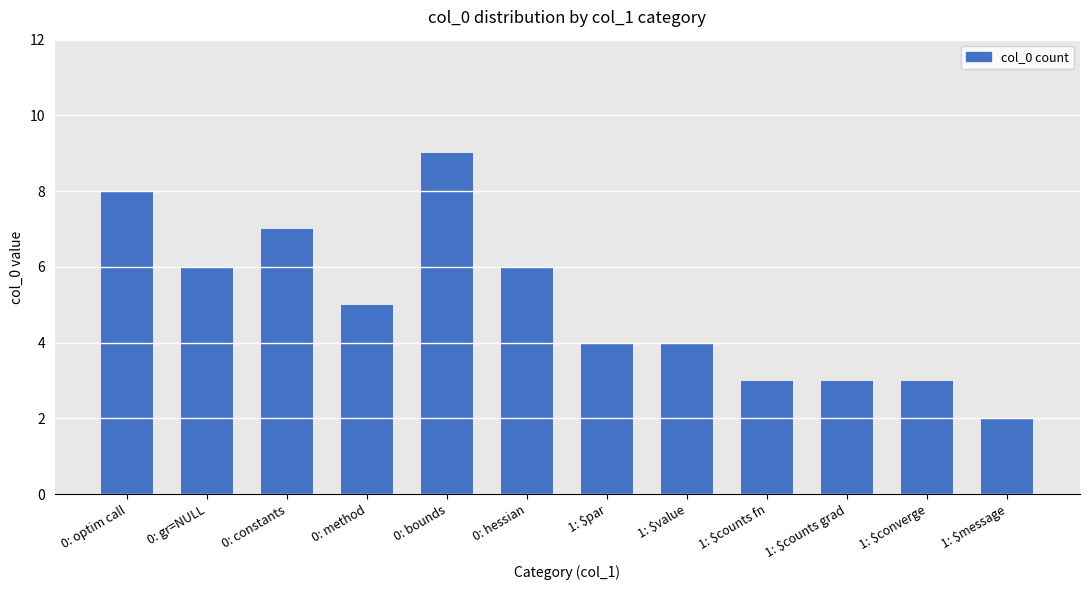

What value does the data have at 1: $counts grad?

3